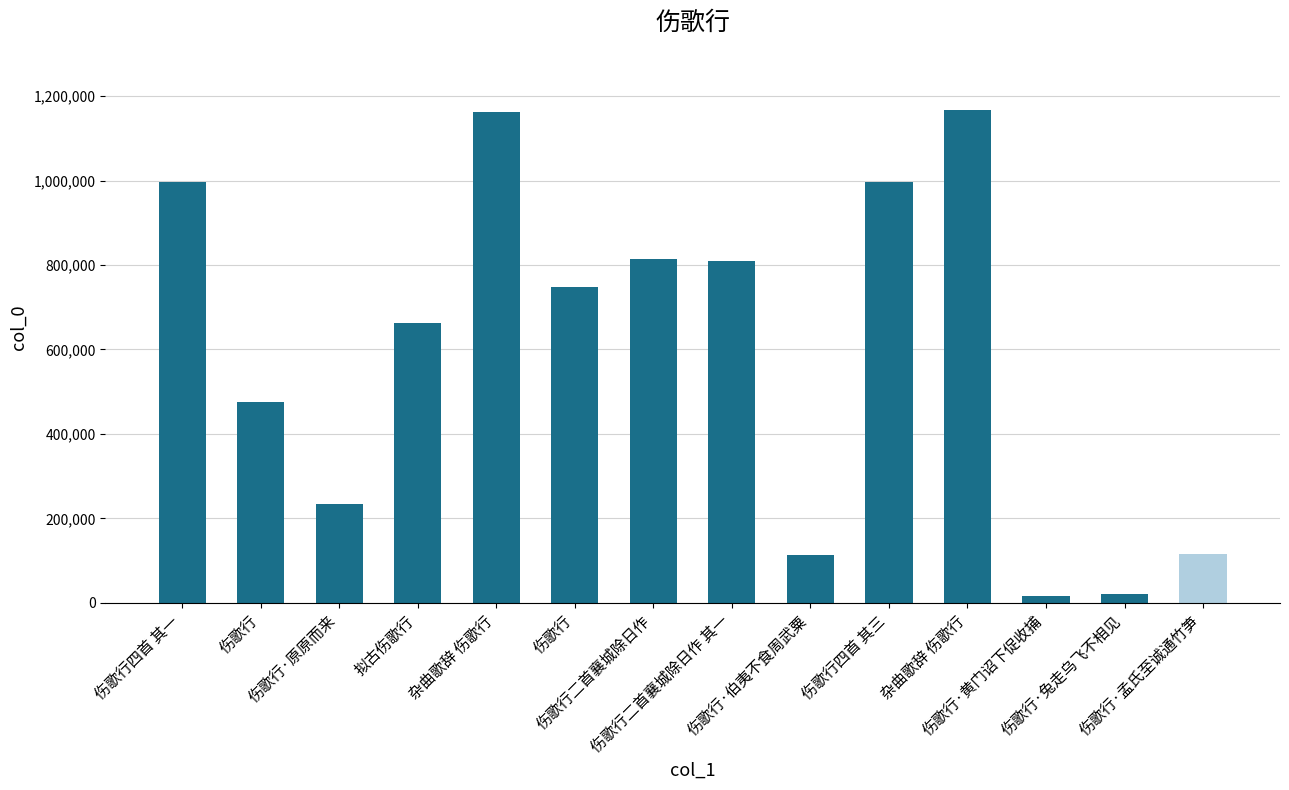

Rank the categories by value from lowest to highest.

伤歌行·黄门诏下促收捕, 伤歌行·兔走乌飞不相见, 伤歌行·伯夷不食周武粟, 伤歌行·孟氏至诚通竹笋, 伤歌行·原原而来, 伤歌行, 拟古伤歌行, 伤歌行, 伤歌行二首襄城除日作 其一, 伤歌行二首襄城除日作, 伤歌行四首 其三, 伤歌行四首 其一, 杂曲歌辞 伤歌行, 杂曲歌辞 伤歌行